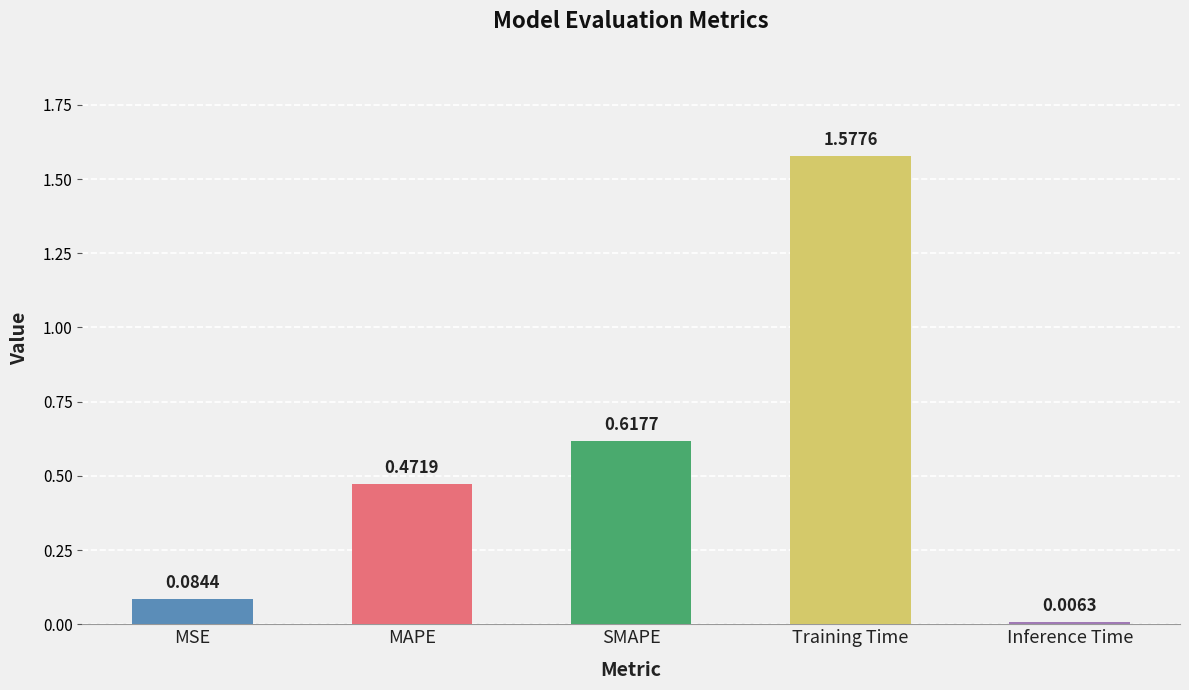

Which label corresponds to the largest value in the chart?

Training Time